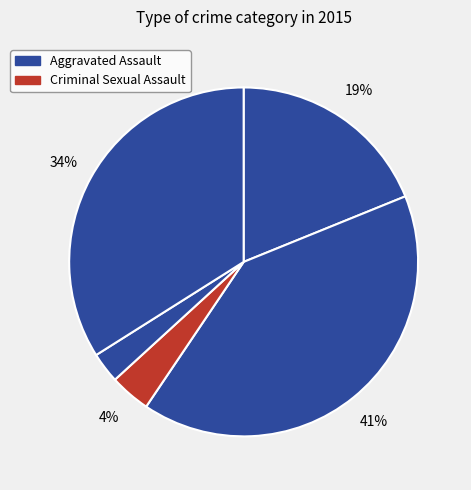

Is there any slice that represents more than half of the pie?

No